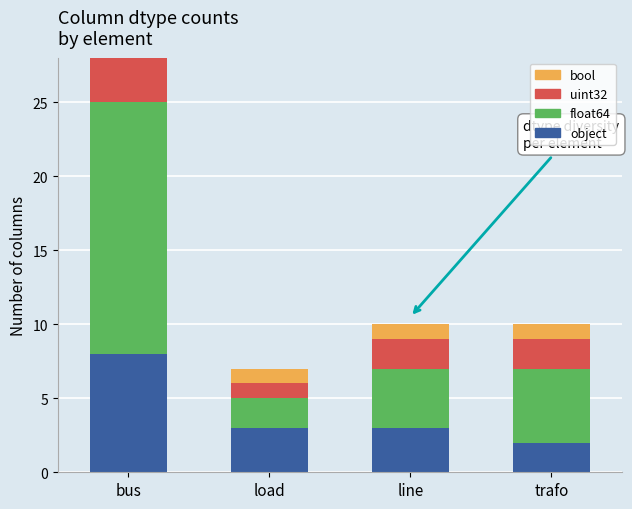

How many values in the float64 series are below 5?

2